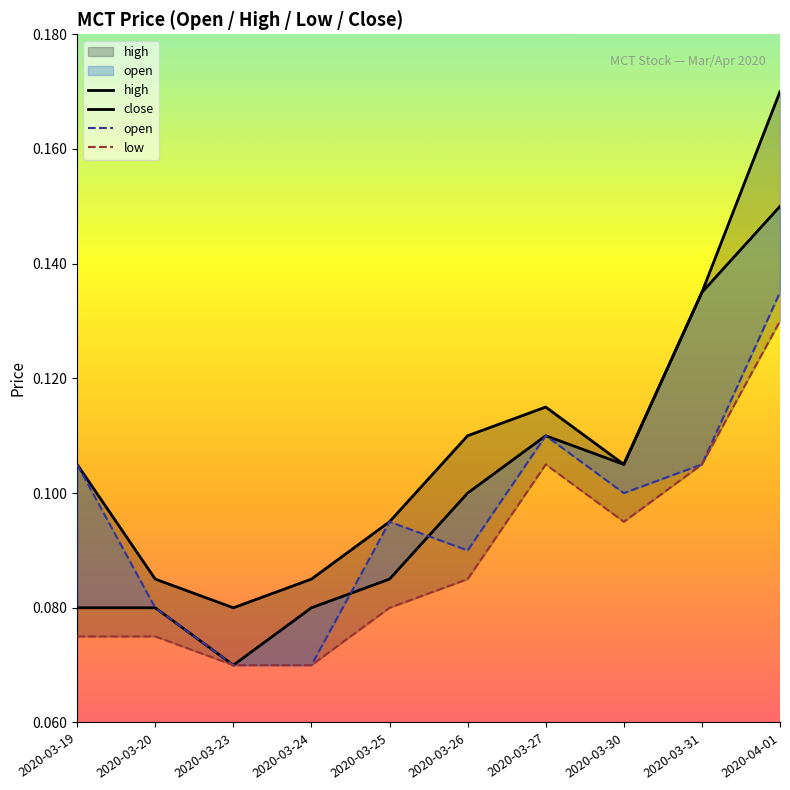

At how many categories does at least one series exceed 0?

10